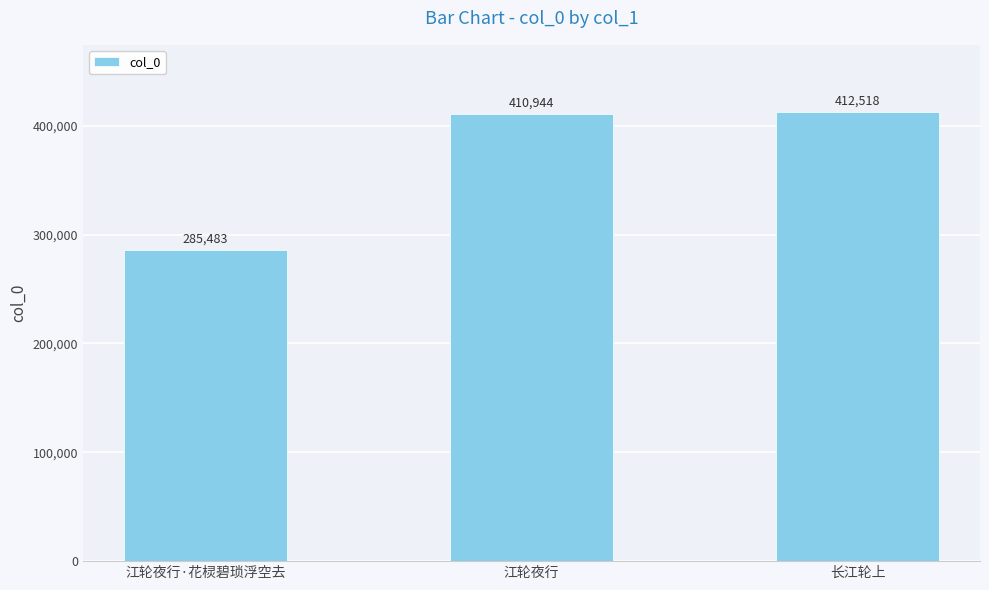

List the labels in order of value, largest first.

长江轮上, 江轮夜行, 江轮夜行·花棂碧琐浮空去